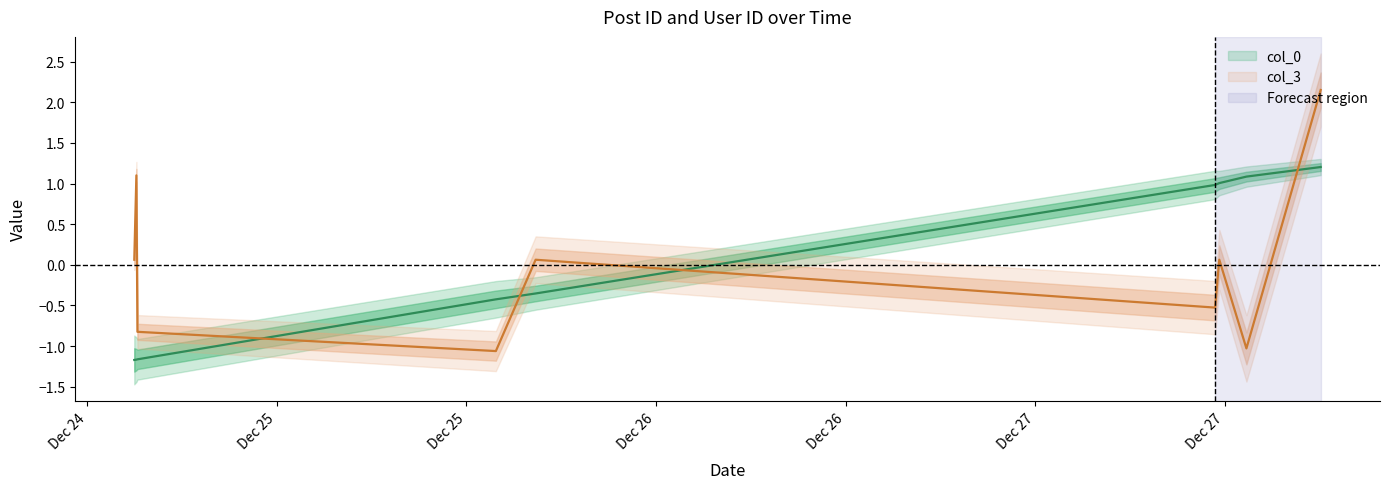

Which series changed the most between 2006-12-25 00:59:00 and 2006-12-27 21:39:00?

col_0